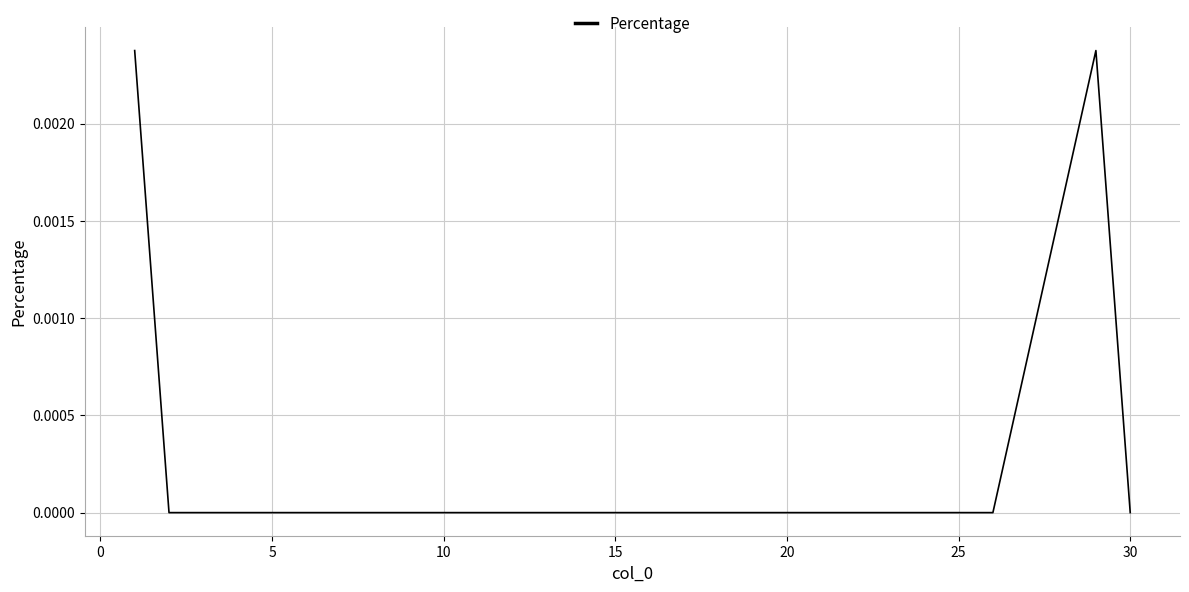

Is this an area chart (filled region under the line)?

No